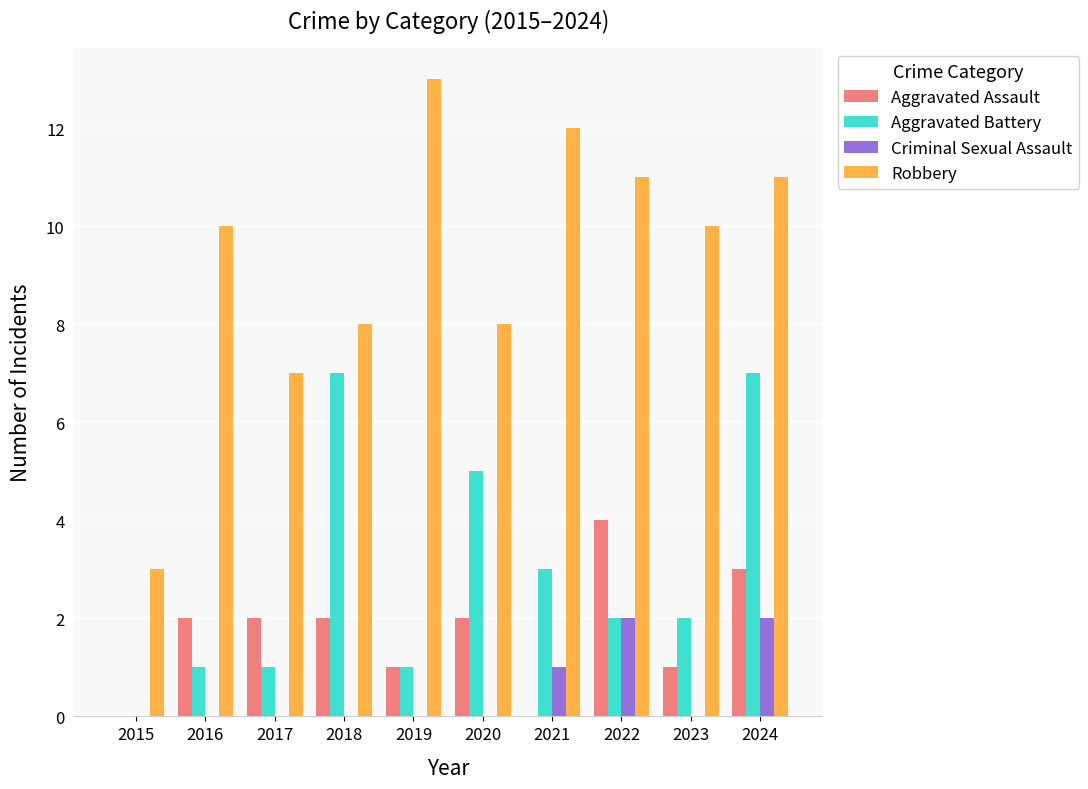

At which label does Robbery reach its peak?

2019